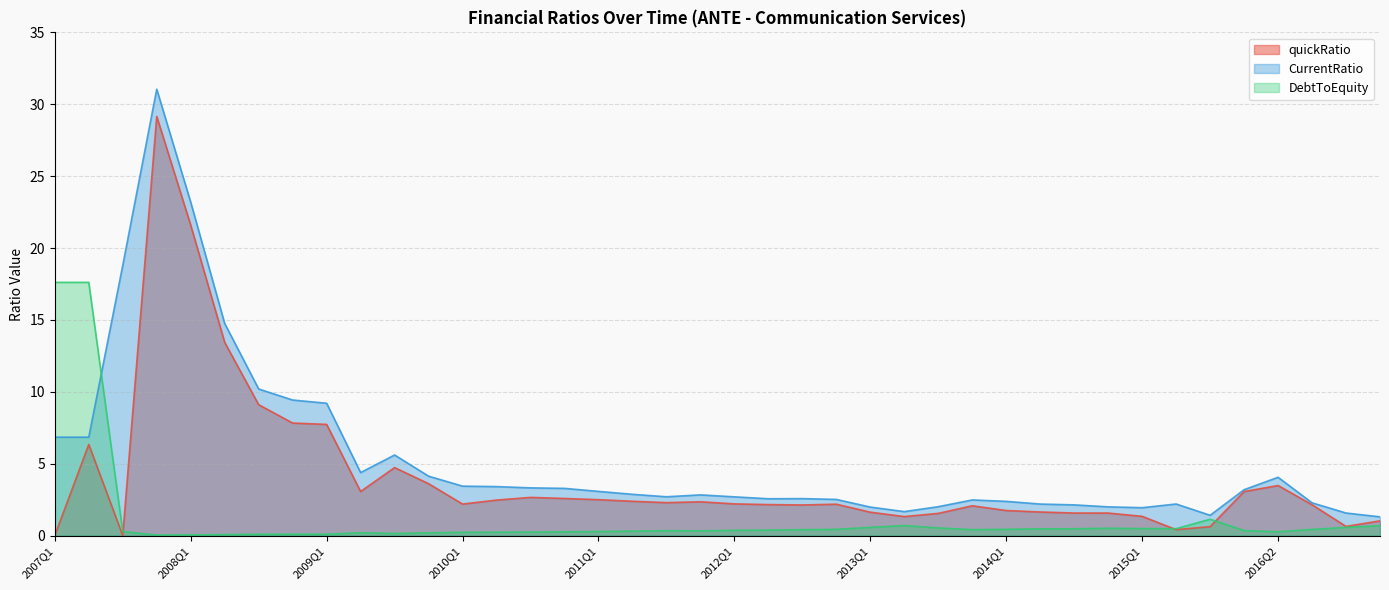

Reading right to left, list all the values displayed in this chart.

quickRatio: 2017Q4=1.0	2017Q2=0.6	2016Q4=2.1	2016Q2=3.5	2015Q4=3.1	2015Q3=0.6	2015Q2=0.4	2015Q1=1.3	2014Q4=1.6	2014Q3=1.6	2014Q2=1.6	2014Q1=1.7	2013Q4=2.1	2013Q3=1.5	2013Q2=1.3	2013Q1=1.6	2012Q4=2.2	2012Q3=2.1	2012Q2=2.2	2012Q1=2.2	2011Q4=2.3	2011Q3=2.3	2011Q2=2.4	2011Q1=2.5	2010Q4=2.6	2010Q3=2.7	2010Q2=2.5	2010Q1=2.2	2009Q4=3.6	2009Q3=4.7	2009Q2=3.1	2009Q1=7.7	2008Q4=7.8	2008Q3=9.1	2008Q2=13.4	2008Q1=21.6	2007Q4=29.2	2007Q3=0.0	2007Q2=6.3	2007Q1=0.0
CurrentRatio: 2017Q4=1.3	2017Q2=1.6	2016Q4=2.3	2016Q2=4.1	2015Q4=3.2	2015Q3=1.4	2015Q2=2.2	2015Q1=1.9	2014Q4=2.0	2014Q3=2.1	2014Q2=2.2	2014Q1=2.4	2013Q4=2.5	2013Q3=2.0	2013Q2=1.7	2013Q1=2.0	2012Q4=2.5	2012Q3=2.6	2012Q2=2.6	2012Q1=2.7	2011Q4=2.8	2011Q3=2.7	2011Q2=2.9	2011Q1=3.1	2010Q4=3.3	2010Q3=3.3	2010Q2=3.4	2010Q1=3.4	2009Q4=4.1	2009Q3=5.6	2009Q2=4.4	2009Q1=9.2	2008Q4=9.4	2008Q3=10.2	2008Q2=14.8	2008Q1=23.2	2007Q4=31.0	2007Q3=18.8	2007Q2=6.8	2007Q1=6.8
DebtToEquity: 2017Q4=0.7	2017Q2=0.6	2016Q4=0.4	2016Q2=0.3	2015Q4=0.3	2015Q3=1.1	2015Q2=0.5	2015Q1=0.5	2014Q4=0.5	2014Q3=0.5	2014Q2=0.5	2014Q1=0.4	2013Q4=0.4	2013Q3=0.5	2013Q2=0.7	2013Q1=0.6	2012Q4=0.4	2012Q3=0.4	2012Q2=0.4	2012Q1=0.4	2011Q4=0.3	2011Q3=0.3	2011Q2=0.3	2011Q1=0.3	2010Q4=0.3	2010Q3=0.2	2010Q2=0.2	2010Q1=0.2	2009Q4=0.2	2009Q3=0.1	2009Q2=0.2	2009Q1=0.1	2008Q4=0.1	2008Q3=0.1	2008Q2=0.1	2008Q1=0.0	2007Q4=0.0	2007Q3=0.3	2007Q2=17.6	2007Q1=17.6